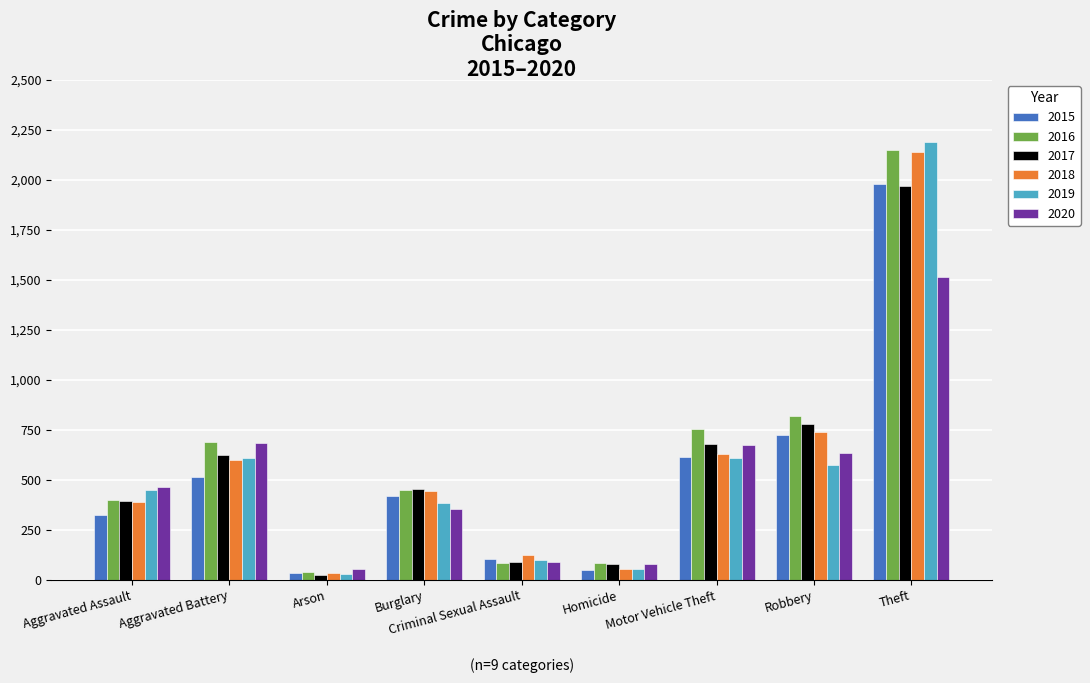

Is it true that 2019 equals 53 at Homicide?

True